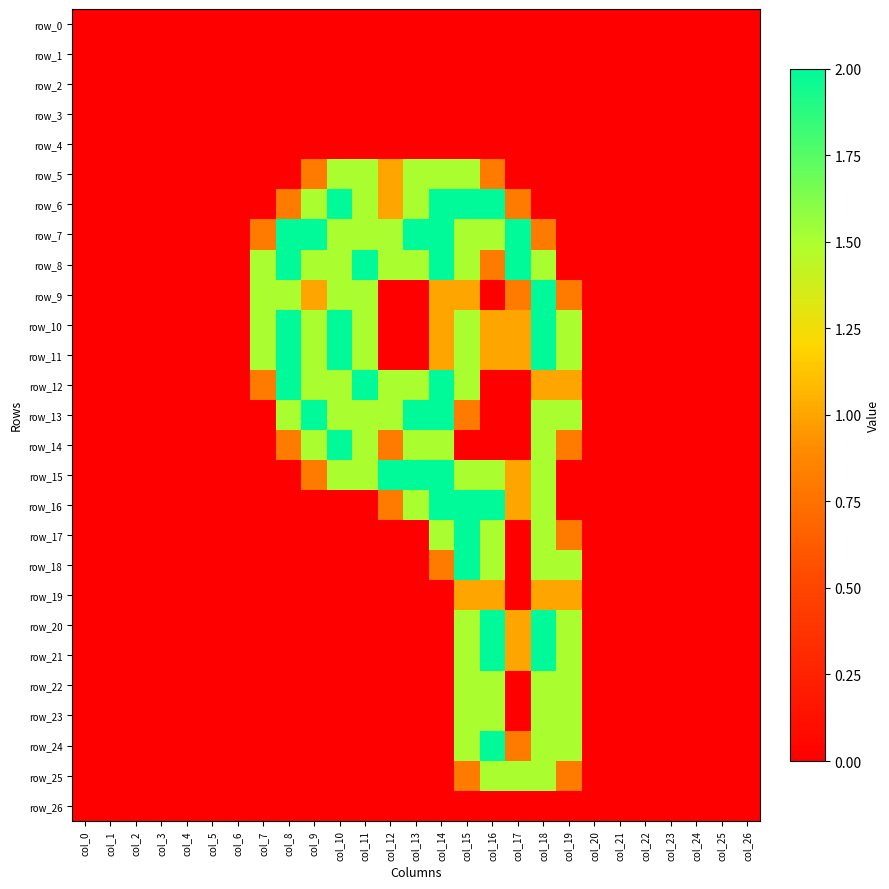

Reading left to right, transcribe all the data shown in this chart.

row_0: col_0=0.0	col_1=0.0	col_2=0.0	col_3=0.0	col_4=0.0	col_5=0.0	col_6=0.0	col_7=0.0	col_8=0.0	col_9=0.0	col_10=0.0	col_11=0.0	col_12=0.0	col_13=0.0	col_14=0.0	col_15=0.0	col_16=0.0	col_17=0.0	col_18=0.0	col_19=0.0	col_20=0.0	col_21=0.0	col_22=0.0	col_23=0.0	col_24=0.0	col_25=0.0	col_26=0.0
row_1: col_0=0.0	col_1=0.0	col_2=0.0	col_3=0.0	col_4=0.0	col_5=0.0	col_6=0.0	col_7=0.0	col_8=0.0	col_9=0.0	col_10=0.0	col_11=0.0	col_12=0.0	col_13=0.0	col_14=0.0	col_15=0.0	col_16=0.0	col_17=0.0	col_18=0.0	col_19=0.0	col_20=0.0	col_21=0.0	col_22=0.0	col_23=0.0	col_24=0.0	col_25=0.0	col_26=0.0
row_2: col_0=0.0	col_1=0.0	col_2=0.0	col_3=0.0	col_4=0.0	col_5=0.0	col_6=0.0	col_7=0.0	col_8=0.0	col_9=0.0	col_10=0.0	col_11=0.0	col_12=0.0	col_13=0.0	col_14=0.0	col_15=0.0	col_16=0.0	col_17=0.0	col_18=0.0	col_19=0.0	col_20=0.0	col_21=0.0	col_22=0.0	col_23=0.0	col_24=0.0	col_25=0.0	col_26=0.0
row_3: col_0=0.0	col_1=0.0	col_2=0.0	col_3=0.0	col_4=0.0	col_5=0.0	col_6=0.0	col_7=0.0	col_8=0.0	col_9=0.0	col_10=0.0	col_11=0.0	col_12=0.0	col_13=0.0	col_14=0.0	col_15=0.0	col_16=0.0	col_17=0.0	col_18=0.0	col_19=0.0	col_20=0.0	col_21=0.0	col_22=0.0	col_23=0.0	col_24=0.0	col_25=0.0	col_26=0.0
row_4: col_0=0.0	col_1=0.0	col_2=0.0	col_3=0.0	col_4=0.0	col_5=0.0	col_6=0.0	col_7=0.0	col_8=0.0	col_9=0.0	col_10=0.0	col_11=0.0	col_12=0.0	col_13=0.0	col_14=0.0	col_15=0.0	col_16=0.0	col_17=0.0	col_18=0.0	col_19=0.0	col_20=0.0	col_21=0.0	col_22=0.0	col_23=0.0	col_24=0.0	col_25=0.0	col_26=0.0
row_5: col_0=0.0	col_1=0.0	col_2=0.0	col_3=0.0	col_4=0.0	col_5=0.0	col_6=0.0	col_7=0.0	col_8=0.0	col_9=0.8	col_10=1.5	col_11=1.5	col_12=1.0	col_13=1.5	col_14=1.5	col_15=1.5	col_16=0.8	col_17=0.0	col_18=0.0	col_19=0.0	col_20=0.0	col_21=0.0	col_22=0.0	col_23=0.0	col_24=0.0	col_25=0.0	col_26=0.0
row_6: col_0=0.0	col_1=0.0	col_2=0.0	col_3=0.0	col_4=0.0	col_5=0.0	col_6=0.0	col_7=0.0	col_8=0.8	col_9=1.5	col_10=2.0	col_11=1.5	col_12=1.0	col_13=1.5	col_14=2.0	col_15=2.0	col_16=2.0	col_17=0.8	col_18=0.0	col_19=0.0	col_20=0.0	col_21=0.0	col_22=0.0	col_23=0.0	col_24=0.0	col_25=0.0	col_26=0.0
row_7: col_0=0.0	col_1=0.0	col_2=0.0	col_3=0.0	col_4=0.0	col_5=0.0	col_6=0.0	col_7=0.8	col_8=2.0	col_9=2.0	col_10=1.5	col_11=1.5	col_12=1.5	col_13=2.0	col_14=2.0	col_15=1.5	col_16=1.5	col_17=2.0	col_18=0.8	col_19=0.0	col_20=0.0	col_21=0.0	col_22=0.0	col_23=0.0	col_24=0.0	col_25=0.0	col_26=0.0
row_8: col_0=0.0	col_1=0.0	col_2=0.0	col_3=0.0	col_4=0.0	col_5=0.0	col_6=0.0	col_7=1.5	col_8=2.0	col_9=1.5	col_10=1.5	col_11=2.0	col_12=1.5	col_13=1.5	col_14=2.0	col_15=1.5	col_16=0.8	col_17=2.0	col_18=1.5	col_19=0.0	col_20=0.0	col_21=0.0	col_22=0.0	col_23=0.0	col_24=0.0	col_25=0.0	col_26=0.0
row_9: col_0=0.0	col_1=0.0	col_2=0.0	col_3=0.0	col_4=0.0	col_5=0.0	col_6=0.0	col_7=1.5	col_8=1.5	col_9=1.0	col_10=1.5	col_11=1.5	col_12=0.0	col_13=0.0	col_14=1.0	col_15=1.0	col_16=0.0	col_17=0.8	col_18=2.0	col_19=0.8	col_20=0.0	col_21=0.0	col_22=0.0	col_23=0.0	col_24=0.0	col_25=0.0	col_26=0.0
row_10: col_0=0.0	col_1=0.0	col_2=0.0	col_3=0.0	col_4=0.0	col_5=0.0	col_6=0.0	col_7=1.5	col_8=2.0	col_9=1.5	col_10=2.0	col_11=1.5	col_12=0.0	col_13=0.0	col_14=1.0	col_15=1.5	col_16=1.0	col_17=1.0	col_18=2.0	col_19=1.5	col_20=0.0	col_21=0.0	col_22=0.0	col_23=0.0	col_24=0.0	col_25=0.0	col_26=0.0
row_11: col_0=0.0	col_1=0.0	col_2=0.0	col_3=0.0	col_4=0.0	col_5=0.0	col_6=0.0	col_7=1.5	col_8=2.0	col_9=1.5	col_10=2.0	col_11=1.5	col_12=0.0	col_13=0.0	col_14=1.0	col_15=1.5	col_16=1.0	col_17=1.0	col_18=2.0	col_19=1.5	col_20=0.0	col_21=0.0	col_22=0.0	col_23=0.0	col_24=0.0	col_25=0.0	col_26=0.0
row_12: col_0=0.0	col_1=0.0	col_2=0.0	col_3=0.0	col_4=0.0	col_5=0.0	col_6=0.0	col_7=0.8	col_8=2.0	col_9=1.5	col_10=1.5	col_11=2.0	col_12=1.5	col_13=1.5	col_14=2.0	col_15=1.5	col_16=0.0	col_17=0.0	col_18=1.0	col_19=1.0	col_20=0.0	col_21=0.0	col_22=0.0	col_23=0.0	col_24=0.0	col_25=0.0	col_26=0.0
row_13: col_0=0.0	col_1=0.0	col_2=0.0	col_3=0.0	col_4=0.0	col_5=0.0	col_6=0.0	col_7=0.0	col_8=1.5	col_9=2.0	col_10=1.5	col_11=1.5	col_12=1.5	col_13=2.0	col_14=2.0	col_15=0.8	col_16=0.0	col_17=0.0	col_18=1.5	col_19=1.5	col_20=0.0	col_21=0.0	col_22=0.0	col_23=0.0	col_24=0.0	col_25=0.0	col_26=0.0
row_14: col_0=0.0	col_1=0.0	col_2=0.0	col_3=0.0	col_4=0.0	col_5=0.0	col_6=0.0	col_7=0.0	col_8=0.8	col_9=1.5	col_10=2.0	col_11=1.5	col_12=0.8	col_13=1.5	col_14=1.5	col_15=0.0	col_16=0.0	col_17=0.0	col_18=1.5	col_19=0.8	col_20=0.0	col_21=0.0	col_22=0.0	col_23=0.0	col_24=0.0	col_25=0.0	col_26=0.0
row_15: col_0=0.0	col_1=0.0	col_2=0.0	col_3=0.0	col_4=0.0	col_5=0.0	col_6=0.0	col_7=0.0	col_8=0.0	col_9=0.8	col_10=1.5	col_11=1.5	col_12=2.0	col_13=2.0	col_14=2.0	col_15=1.5	col_16=1.5	col_17=1.0	col_18=1.5	col_19=0.0	col_20=0.0	col_21=0.0	col_22=0.0	col_23=0.0	col_24=0.0	col_25=0.0	col_26=0.0
row_16: col_0=0.0	col_1=0.0	col_2=0.0	col_3=0.0	col_4=0.0	col_5=0.0	col_6=0.0	col_7=0.0	col_8=0.0	col_9=0.0	col_10=0.0	col_11=0.0	col_12=0.8	col_13=1.5	col_14=2.0	col_15=2.0	col_16=2.0	col_17=1.0	col_18=1.5	col_19=0.0	col_20=0.0	col_21=0.0	col_22=0.0	col_23=0.0	col_24=0.0	col_25=0.0	col_26=0.0
row_17: col_0=0.0	col_1=0.0	col_2=0.0	col_3=0.0	col_4=0.0	col_5=0.0	col_6=0.0	col_7=0.0	col_8=0.0	col_9=0.0	col_10=0.0	col_11=0.0	col_12=0.0	col_13=0.0	col_14=1.5	col_15=2.0	col_16=1.5	col_17=0.0	col_18=1.5	col_19=0.8	col_20=0.0	col_21=0.0	col_22=0.0	col_23=0.0	col_24=0.0	col_25=0.0	col_26=0.0
row_18: col_0=0.0	col_1=0.0	col_2=0.0	col_3=0.0	col_4=0.0	col_5=0.0	col_6=0.0	col_7=0.0	col_8=0.0	col_9=0.0	col_10=0.0	col_11=0.0	col_12=0.0	col_13=0.0	col_14=0.8	col_15=2.0	col_16=1.5	col_17=0.0	col_18=1.5	col_19=1.5	col_20=0.0	col_21=0.0	col_22=0.0	col_23=0.0	col_24=0.0	col_25=0.0	col_26=0.0
row_19: col_0=0.0	col_1=0.0	col_2=0.0	col_3=0.0	col_4=0.0	col_5=0.0	col_6=0.0	col_7=0.0	col_8=0.0	col_9=0.0	col_10=0.0	col_11=0.0	col_12=0.0	col_13=0.0	col_14=0.0	col_15=1.0	col_16=1.0	col_17=0.0	col_18=1.0	col_19=1.0	col_20=0.0	col_21=0.0	col_22=0.0	col_23=0.0	col_24=0.0	col_25=0.0	col_26=0.0
row_20: col_0=0.0	col_1=0.0	col_2=0.0	col_3=0.0	col_4=0.0	col_5=0.0	col_6=0.0	col_7=0.0	col_8=0.0	col_9=0.0	col_10=0.0	col_11=0.0	col_12=0.0	col_13=0.0	col_14=0.0	col_15=1.5	col_16=2.0	col_17=1.0	col_18=2.0	col_19=1.5	col_20=0.0	col_21=0.0	col_22=0.0	col_23=0.0	col_24=0.0	col_25=0.0	col_26=0.0
row_21: col_0=0.0	col_1=0.0	col_2=0.0	col_3=0.0	col_4=0.0	col_5=0.0	col_6=0.0	col_7=0.0	col_8=0.0	col_9=0.0	col_10=0.0	col_11=0.0	col_12=0.0	col_13=0.0	col_14=0.0	col_15=1.5	col_16=2.0	col_17=1.0	col_18=2.0	col_19=1.5	col_20=0.0	col_21=0.0	col_22=0.0	col_23=0.0	col_24=0.0	col_25=0.0	col_26=0.0
row_22: col_0=0.0	col_1=0.0	col_2=0.0	col_3=0.0	col_4=0.0	col_5=0.0	col_6=0.0	col_7=0.0	col_8=0.0	col_9=0.0	col_10=0.0	col_11=0.0	col_12=0.0	col_13=0.0	col_14=0.0	col_15=1.5	col_16=1.5	col_17=0.0	col_18=1.5	col_19=1.5	col_20=0.0	col_21=0.0	col_22=0.0	col_23=0.0	col_24=0.0	col_25=0.0	col_26=0.0
row_23: col_0=0.0	col_1=0.0	col_2=0.0	col_3=0.0	col_4=0.0	col_5=0.0	col_6=0.0	col_7=0.0	col_8=0.0	col_9=0.0	col_10=0.0	col_11=0.0	col_12=0.0	col_13=0.0	col_14=0.0	col_15=1.5	col_16=1.5	col_17=0.0	col_18=1.5	col_19=1.5	col_20=0.0	col_21=0.0	col_22=0.0	col_23=0.0	col_24=0.0	col_25=0.0	col_26=0.0
row_24: col_0=0.0	col_1=0.0	col_2=0.0	col_3=0.0	col_4=0.0	col_5=0.0	col_6=0.0	col_7=0.0	col_8=0.0	col_9=0.0	col_10=0.0	col_11=0.0	col_12=0.0	col_13=0.0	col_14=0.0	col_15=1.5	col_16=2.0	col_17=0.8	col_18=1.5	col_19=1.5	col_20=0.0	col_21=0.0	col_22=0.0	col_23=0.0	col_24=0.0	col_25=0.0	col_26=0.0
row_25: col_0=0.0	col_1=0.0	col_2=0.0	col_3=0.0	col_4=0.0	col_5=0.0	col_6=0.0	col_7=0.0	col_8=0.0	col_9=0.0	col_10=0.0	col_11=0.0	col_12=0.0	col_13=0.0	col_14=0.0	col_15=0.8	col_16=1.5	col_17=1.5	col_18=1.5	col_19=0.8	col_20=0.0	col_21=0.0	col_22=0.0	col_23=0.0	col_24=0.0	col_25=0.0	col_26=0.0
row_26: col_0=0.0	col_1=0.0	col_2=0.0	col_3=0.0	col_4=0.0	col_5=0.0	col_6=0.0	col_7=0.0	col_8=0.0	col_9=0.0	col_10=0.0	col_11=0.0	col_12=0.0	col_13=0.0	col_14=0.0	col_15=0.0	col_16=0.0	col_17=0.0	col_18=0.0	col_19=0.0	col_20=0.0	col_21=0.0	col_22=0.0	col_23=0.0	col_24=0.0	col_25=0.0	col_26=0.0